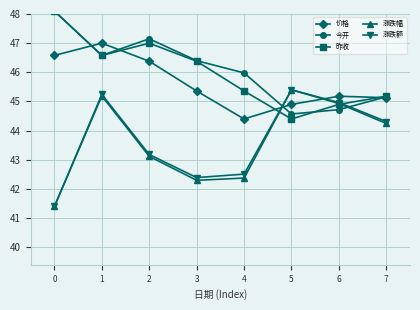

Between 0 and 5, which series saw the biggest shift?

涨跌幅